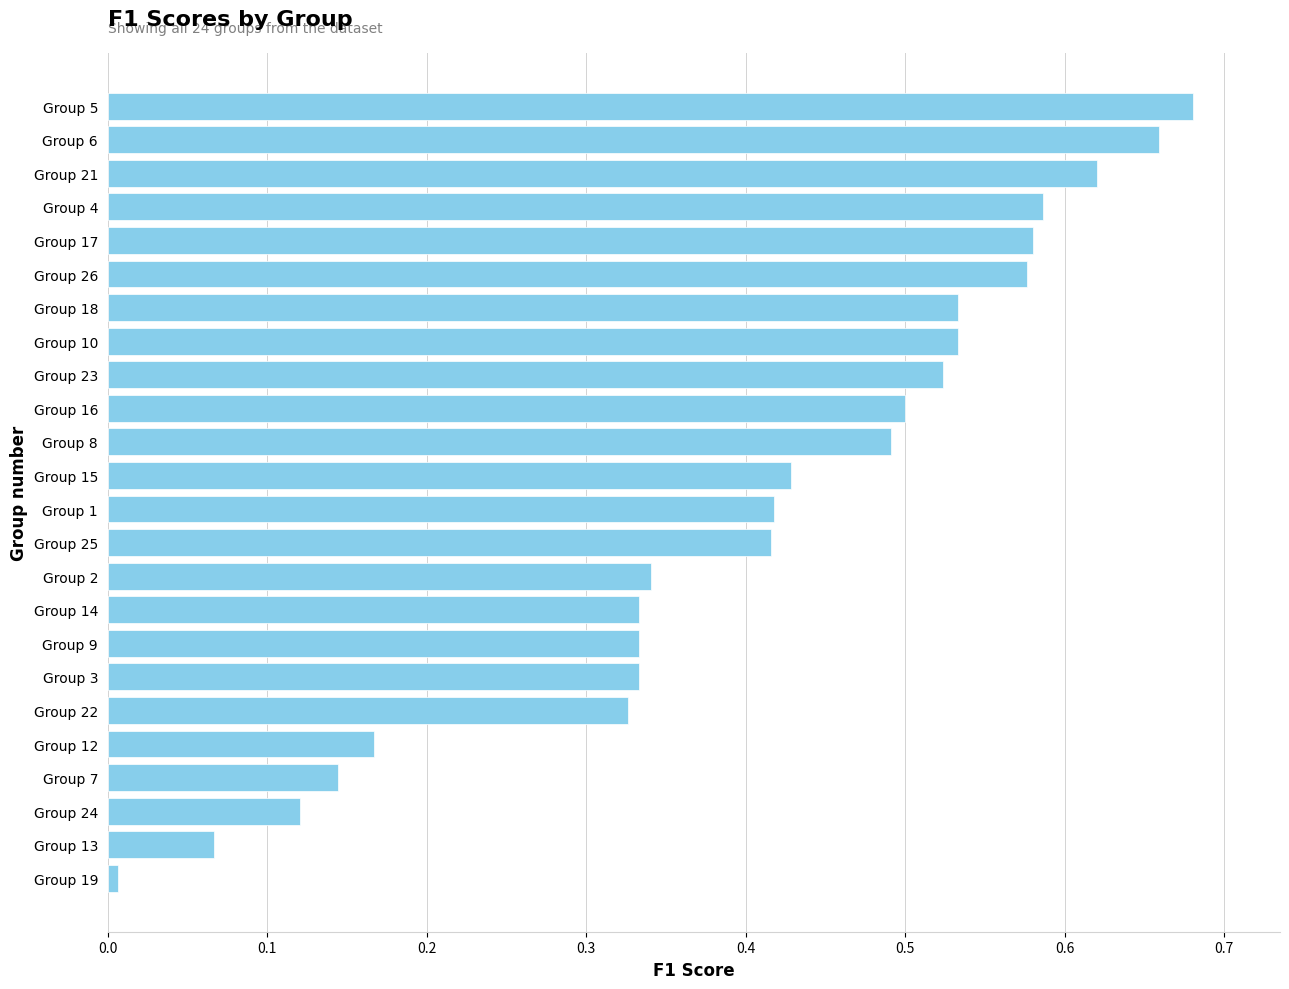

The chart shows a value of 0.2 at Group 24. True or false?

False